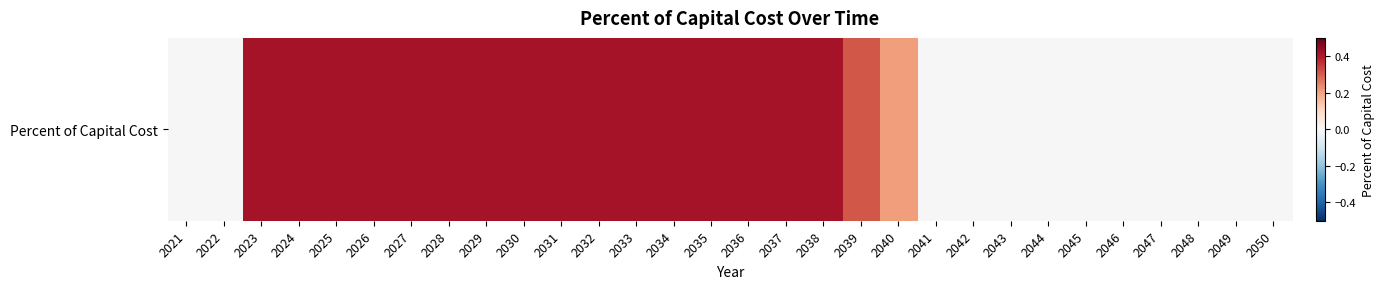

The chart shows a value of 0.2 at 2042. True or false?

False